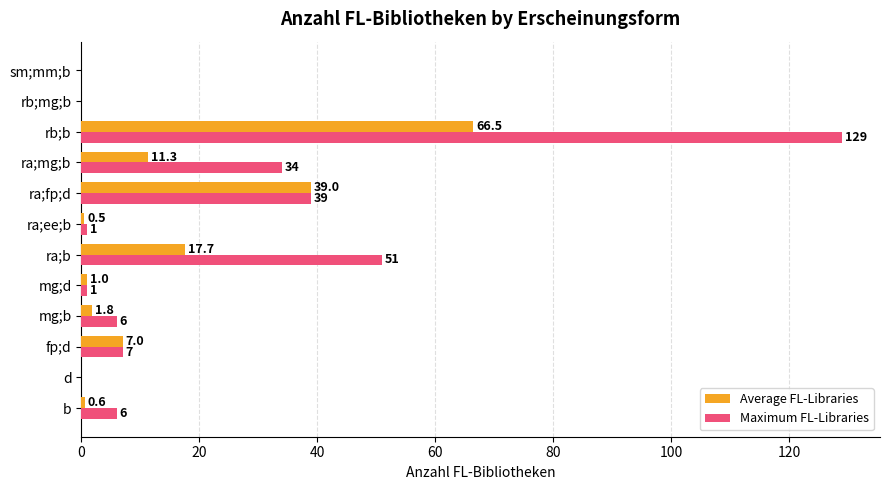

At which label is Maximum FL-Libraries closest to 64?

ra;b